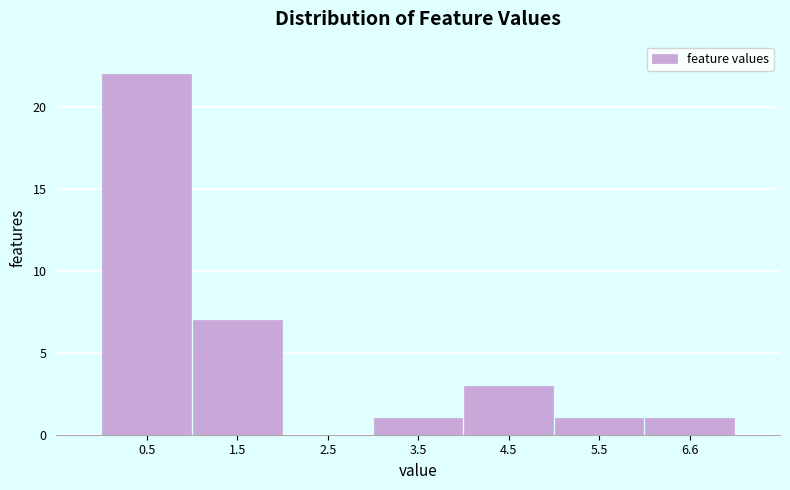

Reading left to right, list every bar in this chart as the range it spans on the x-axis followed by its height. Neither the bar edges nor the heights are printed on the chart, so give them approximately, as read against the axes.

0 to 1: 22
1 to 2: 7
2 to 3: 0
3 to 4: 1
4 to 5: 3
5 to 6: 1
6 to 7: 1